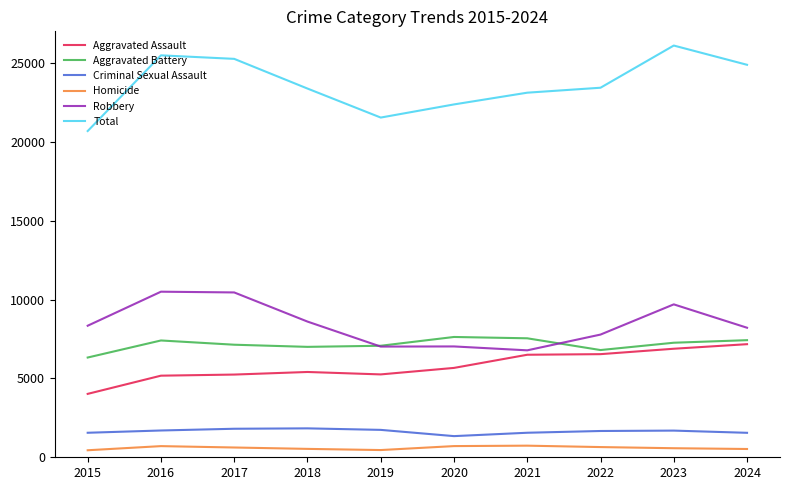

Which series has the largest total across all categories?

Total